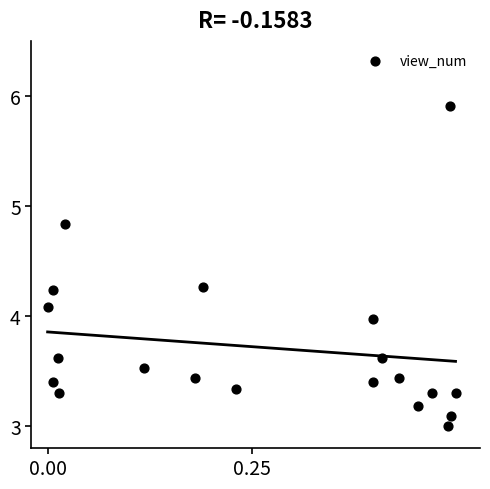

What is the range of X values (max minus min)?

0.5